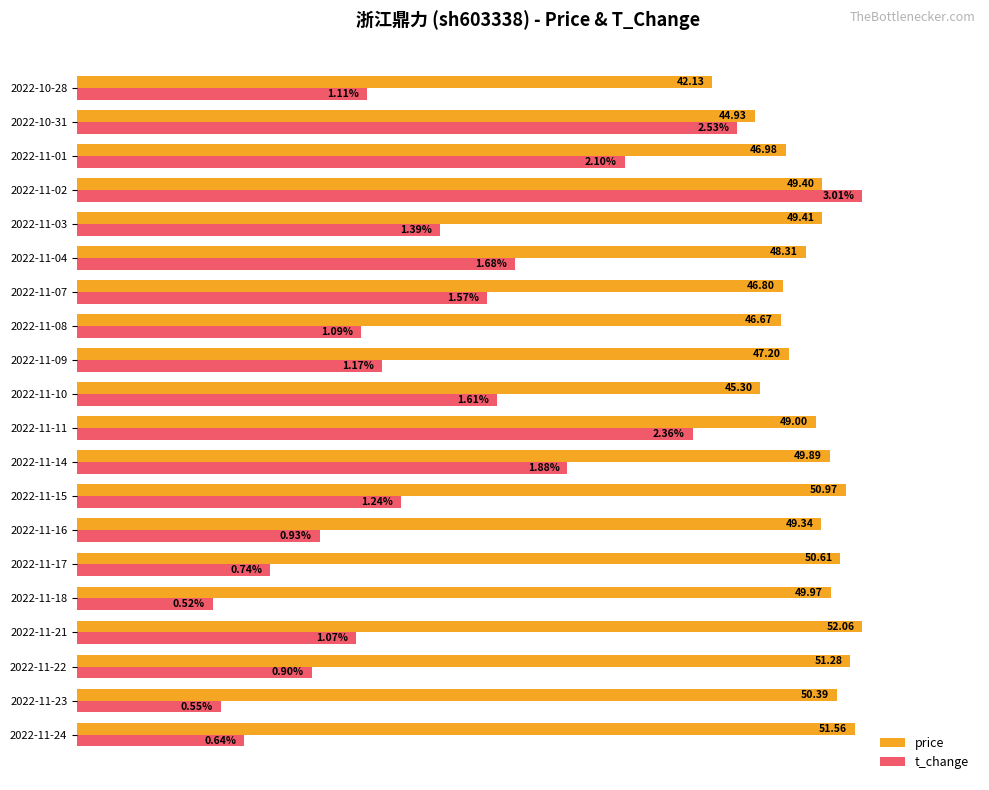

What are all the series names shown in the legend?

price, t_change